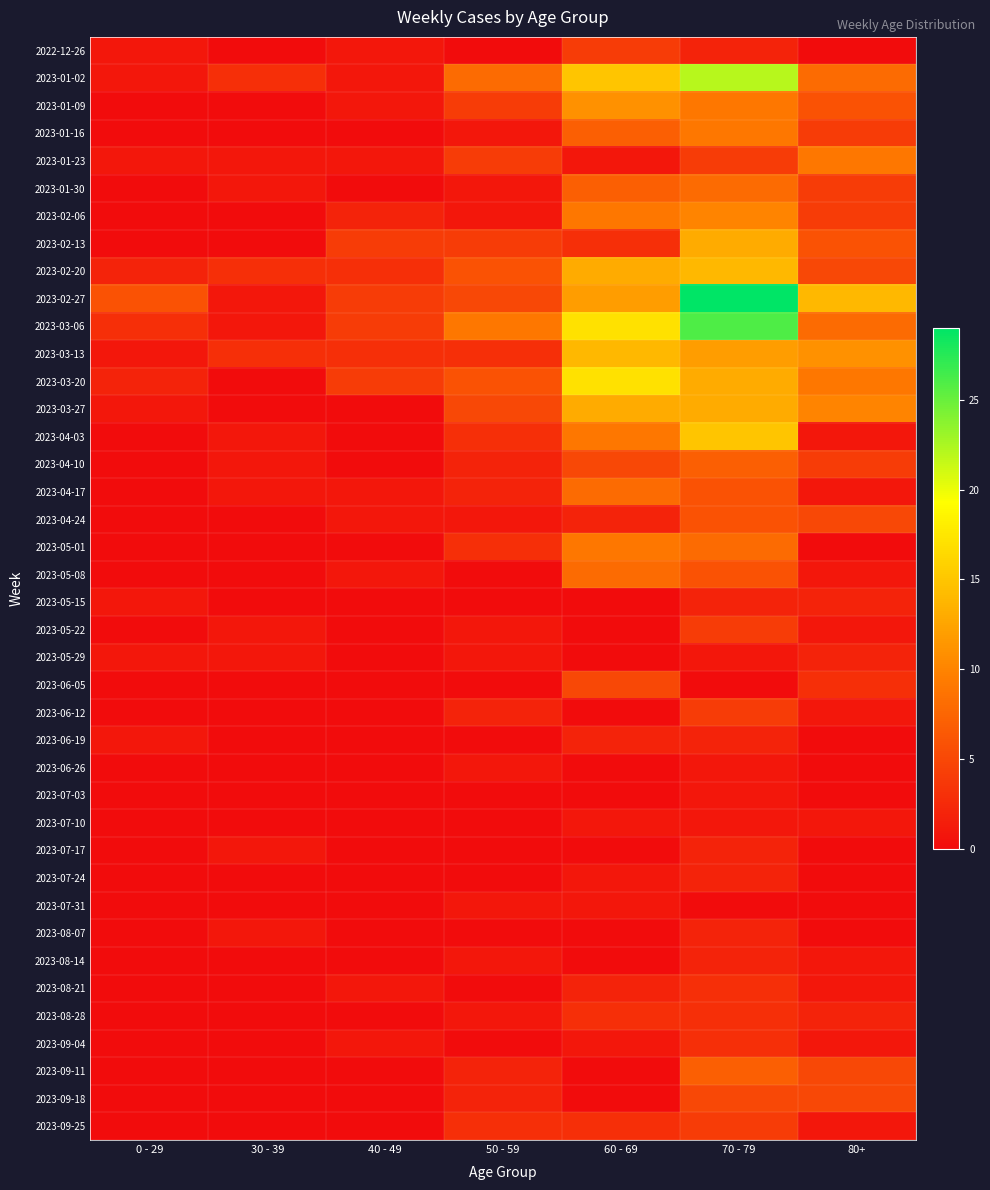

Reading left to right, transcribe all the data shown in this chart.

2022-12-26: 0 - 29=1	30 - 39=0	40 - 49=1	50 - 59=0	60 - 69=4	70 - 79=2	80+=0
2023-01-02: 0 - 29=1	30 - 39=3	40 - 49=1	50 - 59=8	60 - 69=15	70 - 79=22	80+=8
2023-01-09: 0 - 29=0	30 - 39=0	40 - 49=1	50 - 59=4	60 - 69=11	70 - 79=9	80+=6
2023-01-16: 0 - 29=0	30 - 39=0	40 - 49=0	50 - 59=1	60 - 69=7	70 - 79=9	80+=4
2023-01-23: 0 - 29=1	30 - 39=1	40 - 49=1	50 - 59=4	60 - 69=1	70 - 79=4	80+=9
2023-01-30: 0 - 29=0	30 - 39=1	40 - 49=0	50 - 59=1	60 - 69=7	70 - 79=8	80+=4
2023-02-06: 0 - 29=0	30 - 39=0	40 - 49=2	50 - 59=1	60 - 69=9	70 - 79=10	80+=4
2023-02-13: 0 - 29=0	30 - 39=0	40 - 49=4	50 - 59=4	60 - 69=3	70 - 79=13	80+=6
2023-02-20: 0 - 29=2	30 - 39=3	40 - 49=3	50 - 59=6	60 - 69=13	70 - 79=14	80+=5
2023-02-27: 0 - 29=6	30 - 39=1	40 - 49=4	50 - 59=5	60 - 69=12	70 - 79=29	80+=14
2023-03-06: 0 - 29=3	30 - 39=1	40 - 49=4	50 - 59=9	60 - 69=17	70 - 79=26	80+=8
2023-03-13: 0 - 29=1	30 - 39=3	40 - 49=3	50 - 59=3	60 - 69=14	70 - 79=12	80+=11
2023-03-20: 0 - 29=2	30 - 39=0	40 - 49=4	50 - 59=6	60 - 69=17	70 - 79=13	80+=9
2023-03-27: 0 - 29=1	30 - 39=0	40 - 49=0	50 - 59=5	60 - 69=13	70 - 79=13	80+=10
2023-04-03: 0 - 29=0	30 - 39=1	40 - 49=0	50 - 59=3	60 - 69=9	70 - 79=15	80+=1
2023-04-10: 0 - 29=0	30 - 39=1	40 - 49=0	50 - 59=2	60 - 69=5	70 - 79=7	80+=4
2023-04-17: 0 - 29=0	30 - 39=1	40 - 49=1	50 - 59=2	60 - 69=8	70 - 79=6	80+=1
2023-04-24: 0 - 29=0	30 - 39=0	40 - 49=1	50 - 59=1	60 - 69=2	70 - 79=6	80+=5
2023-05-01: 0 - 29=0	30 - 39=0	40 - 49=0	50 - 59=3	60 - 69=9	70 - 79=8	80+=0
2023-05-08: 0 - 29=0	30 - 39=0	40 - 49=1	50 - 59=0	60 - 69=8	70 - 79=6	80+=1
2023-05-15: 0 - 29=1	30 - 39=0	40 - 49=0	50 - 59=0	60 - 69=0	70 - 79=2	80+=2
2023-05-22: 0 - 29=0	30 - 39=1	40 - 49=0	50 - 59=1	60 - 69=0	70 - 79=4	80+=1
2023-05-29: 0 - 29=1	30 - 39=1	40 - 49=0	50 - 59=1	60 - 69=0	70 - 79=1	80+=2
2023-06-05: 0 - 29=0	30 - 39=0	40 - 49=0	50 - 59=0	60 - 69=5	70 - 79=0	80+=3
2023-06-12: 0 - 29=0	30 - 39=0	40 - 49=0	50 - 59=2	60 - 69=0	70 - 79=4	80+=1
2023-06-19: 0 - 29=1	30 - 39=0	40 - 49=0	50 - 59=0	60 - 69=2	70 - 79=2	80+=0
2023-06-26: 0 - 29=0	30 - 39=0	40 - 49=0	50 - 59=1	60 - 69=0	70 - 79=1	80+=0
2023-07-03: 0 - 29=0	30 - 39=0	40 - 49=0	50 - 59=0	60 - 69=0	70 - 79=1	80+=0
2023-07-10: 0 - 29=0	30 - 39=0	40 - 49=0	50 - 59=0	60 - 69=1	70 - 79=1	80+=1
2023-07-17: 0 - 29=0	30 - 39=1	40 - 49=0	50 - 59=0	60 - 69=0	70 - 79=2	80+=0
2023-07-24: 0 - 29=0	30 - 39=0	40 - 49=0	50 - 59=0	60 - 69=1	70 - 79=2	80+=0
2023-07-31: 0 - 29=0	30 - 39=0	40 - 49=0	50 - 59=1	60 - 69=1	70 - 79=0	80+=0
2023-08-07: 0 - 29=0	30 - 39=1	40 - 49=0	50 - 59=0	60 - 69=0	70 - 79=2	80+=0
2023-08-14: 0 - 29=0	30 - 39=0	40 - 49=0	50 - 59=1	60 - 69=0	70 - 79=2	80+=1
2023-08-21: 0 - 29=0	30 - 39=0	40 - 49=1	50 - 59=0	60 - 69=2	70 - 79=3	80+=1
2023-08-28: 0 - 29=0	30 - 39=0	40 - 49=0	50 - 59=1	60 - 69=3	70 - 79=3	80+=2
2023-09-04: 0 - 29=0	30 - 39=0	40 - 49=1	50 - 59=0	60 - 69=1	70 - 79=3	80+=1
2023-09-11: 0 - 29=0	30 - 39=0	40 - 49=0	50 - 59=2	60 - 69=0	70 - 79=7	80+=5
2023-09-18: 0 - 29=0	30 - 39=0	40 - 49=0	50 - 59=2	60 - 69=0	70 - 79=5	80+=5
2023-09-25: 0 - 29=0	30 - 39=0	40 - 49=0	50 - 59=3	60 - 69=3	70 - 79=4	80+=1